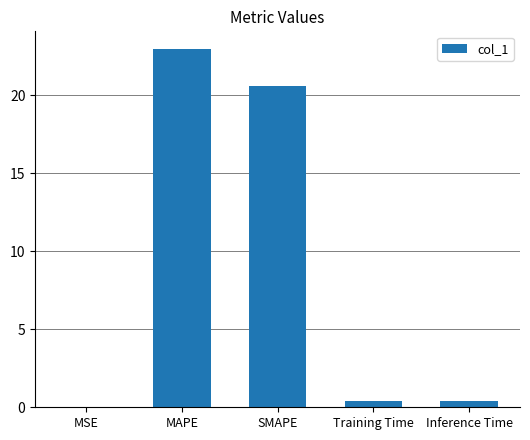

At which label is the value closest to 11?

SMAPE